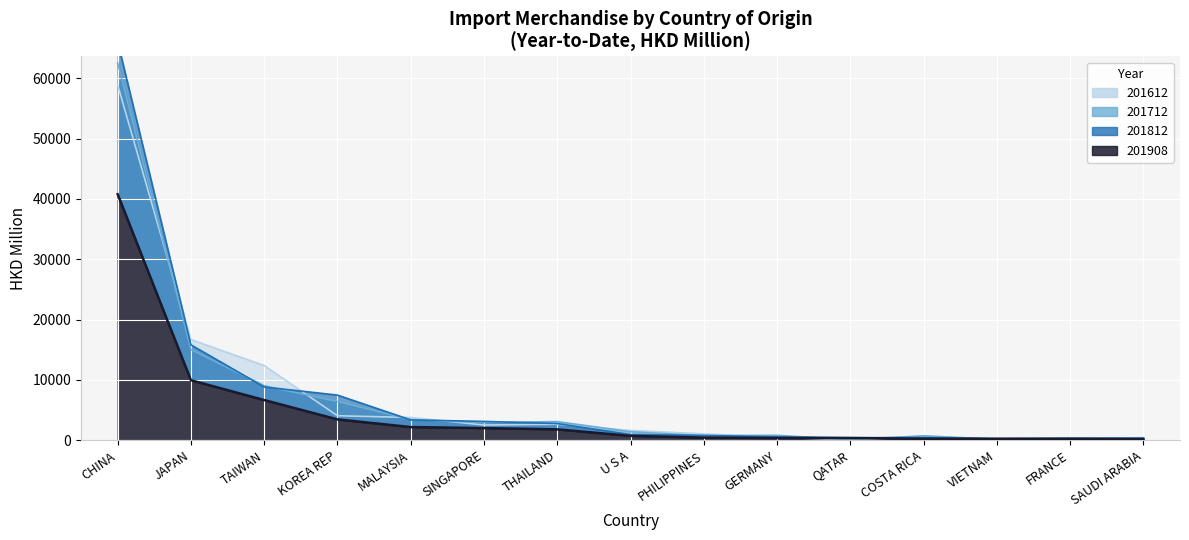

What position from the right is VIETNAM?

3